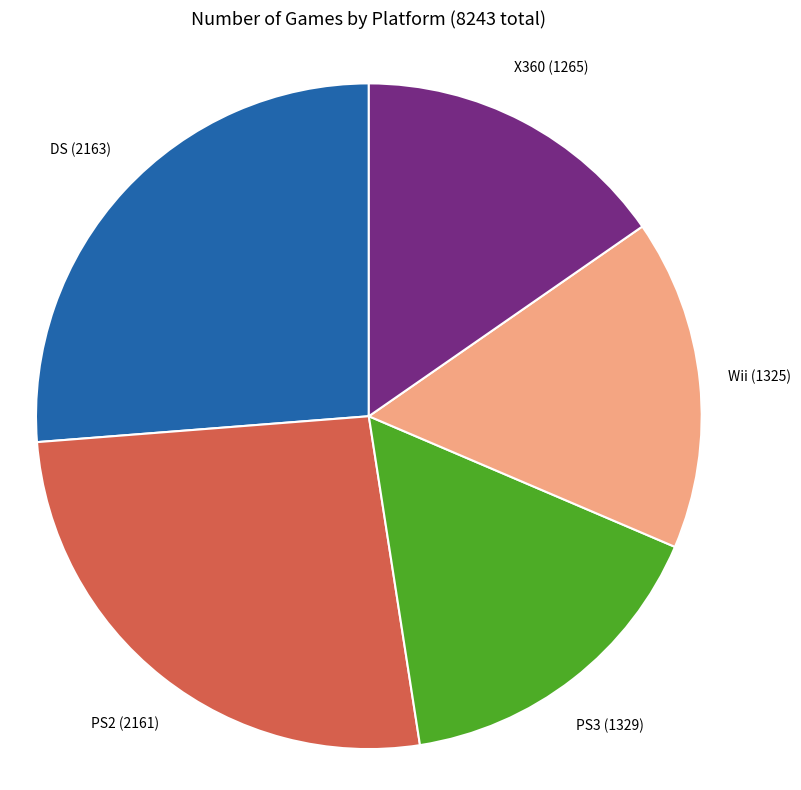

Does any single category account for the majority?

No